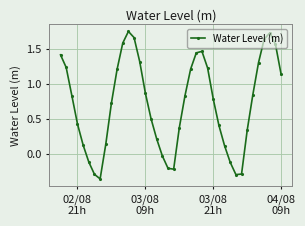

What is the sum of all values?

28.4